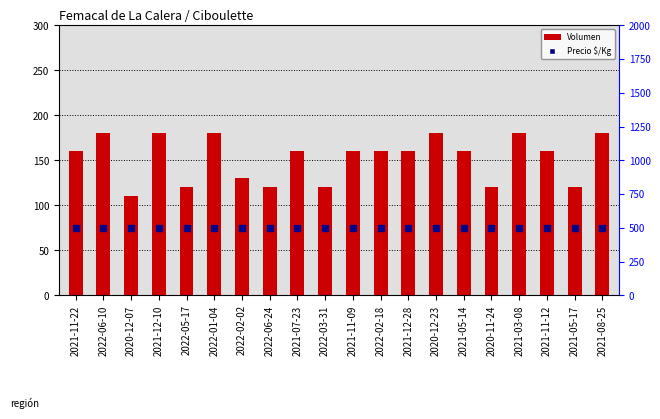

At which category is the sum across all series the highest?

2022-06-10